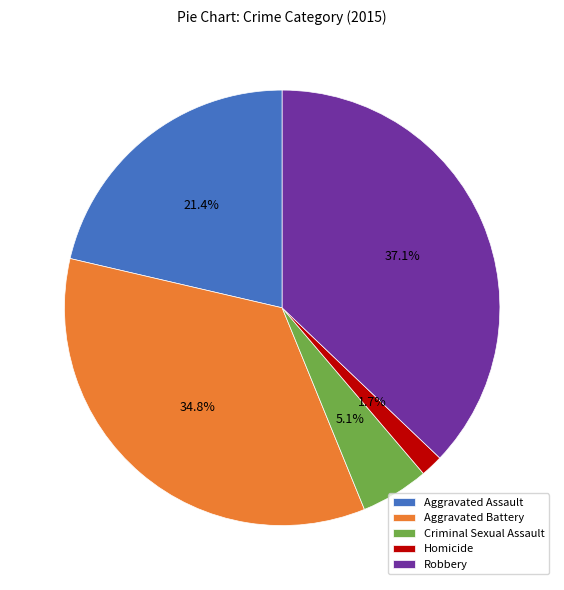

To the nearest percent, what is the difference between the Homicide and Aggravated Assault slice percentages?

20%